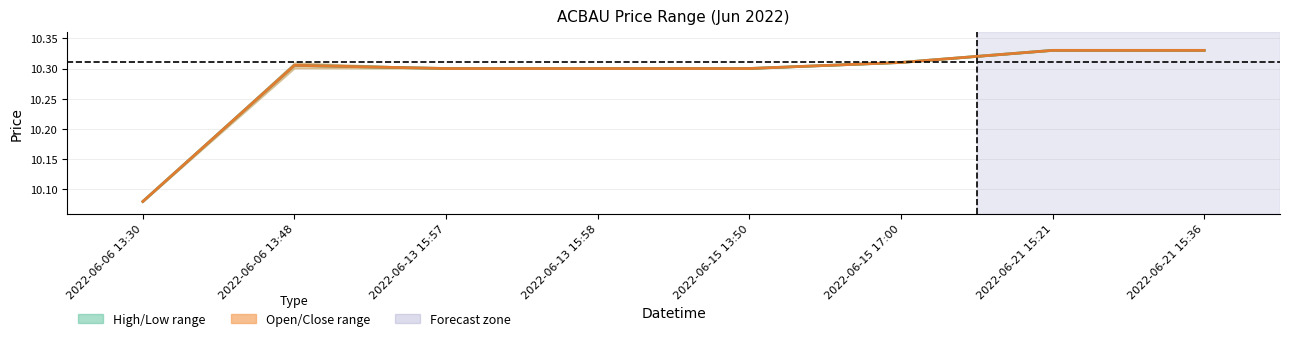

In Mid Open-Close, how many points are higher than both neighbors (excluding endpoints)?

1